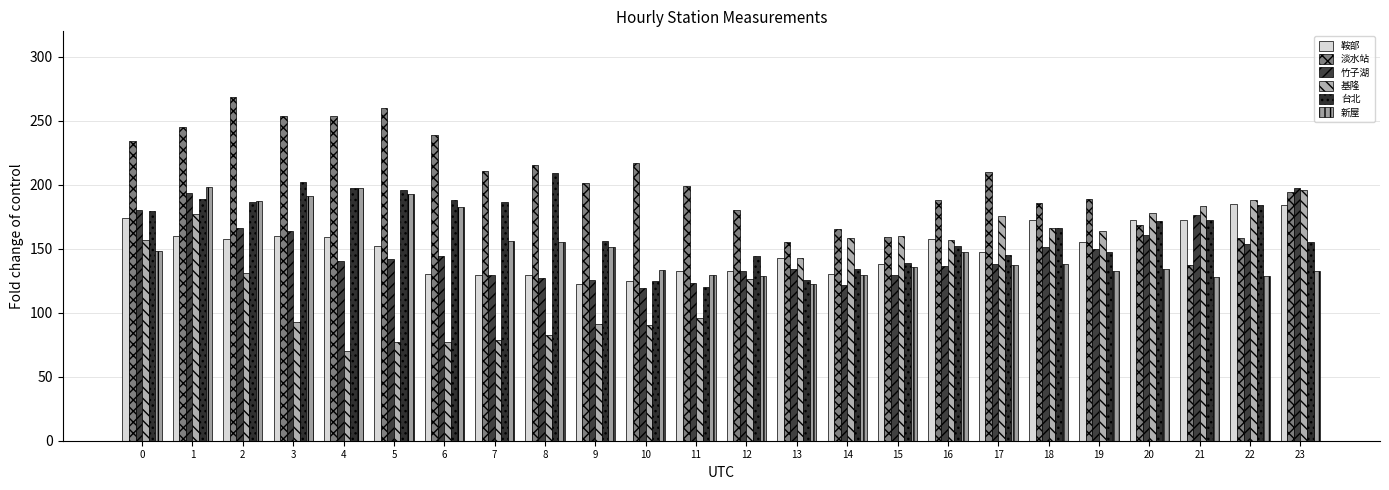

Is it true that 新屋 equals 155.8 at 7?

True